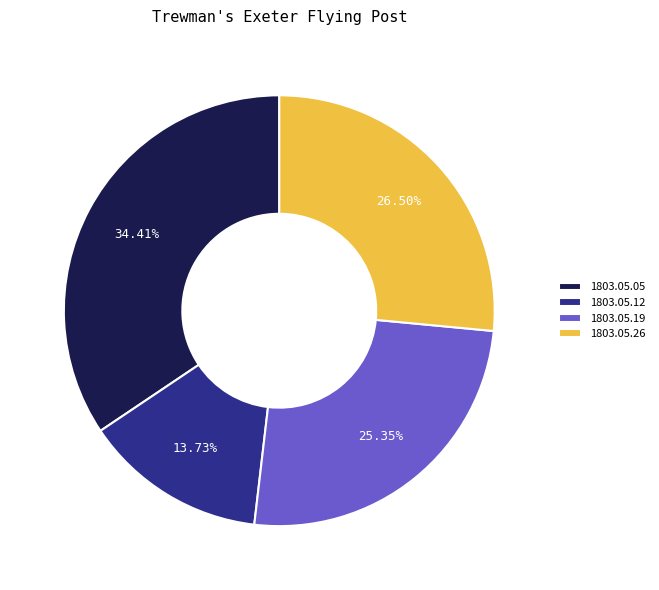

Does 1803.05.26 account for over 50% of the chart?

No